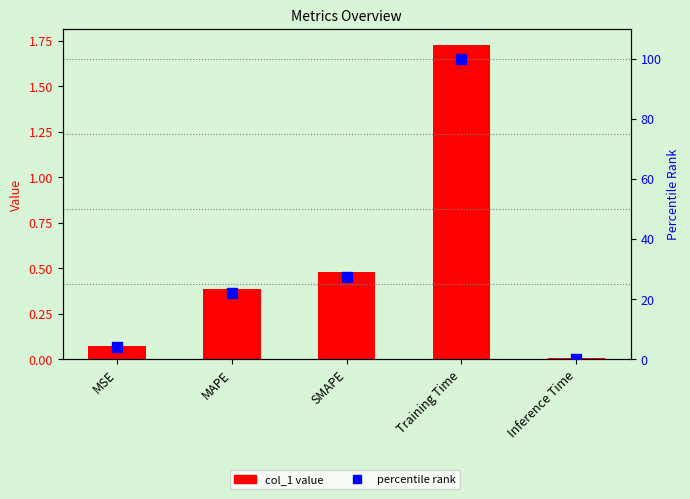

Which series has the largest Y range (max minus min)?

percentile rank